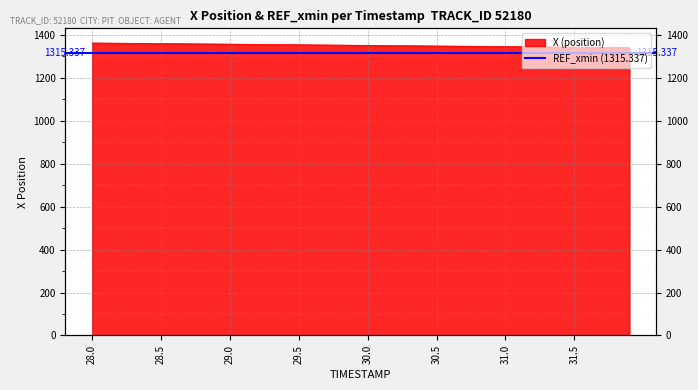

What is the smallest value displayed?

1340.8